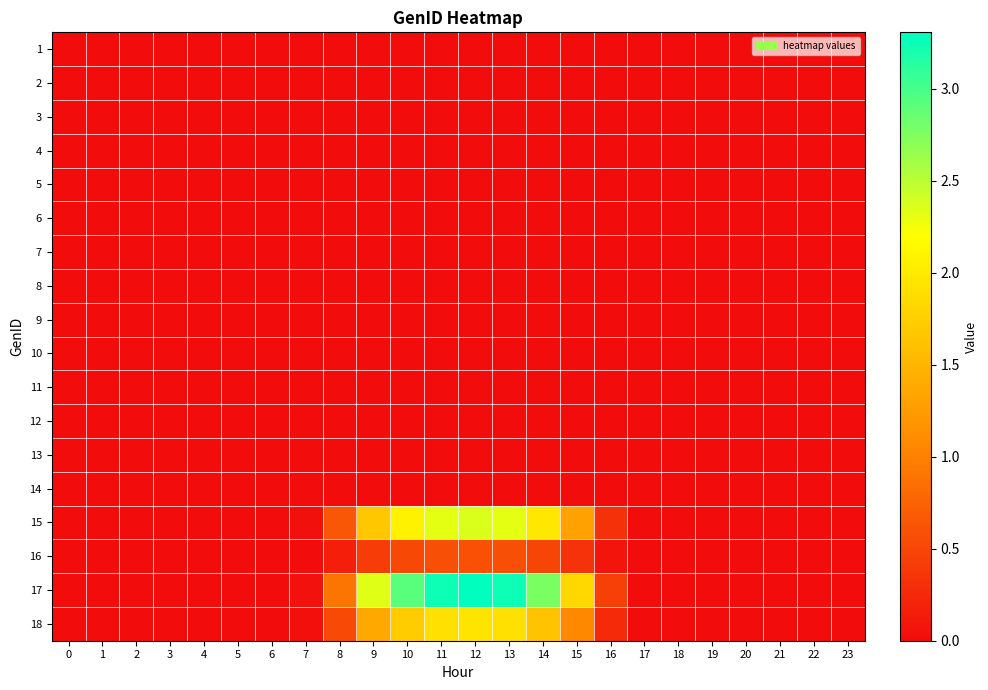

Count the number of data series in this chart.

18